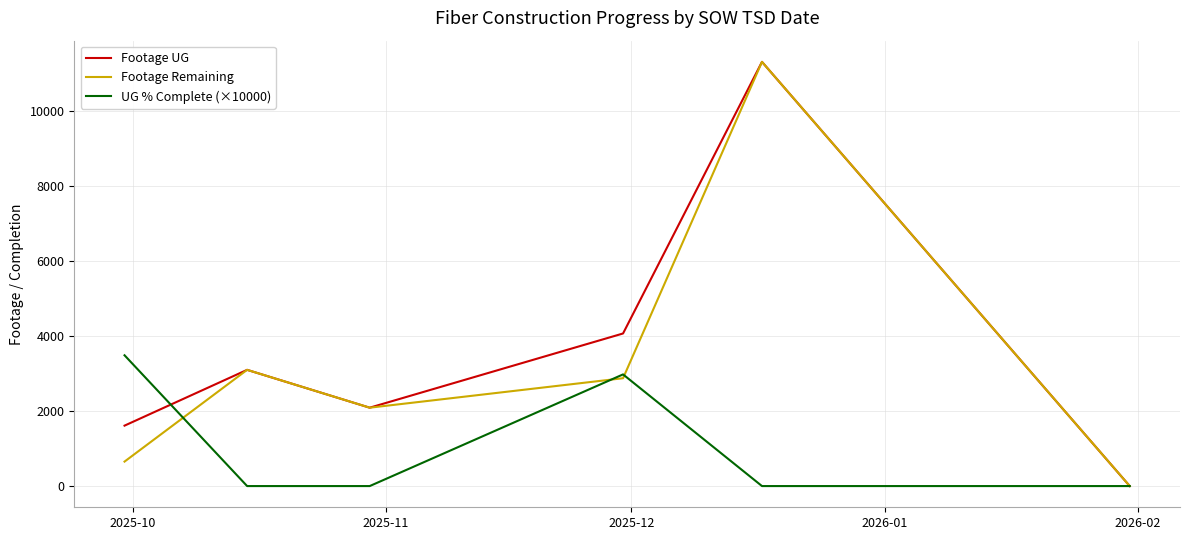

What is the highest value of the Footage UG series?

11298.3